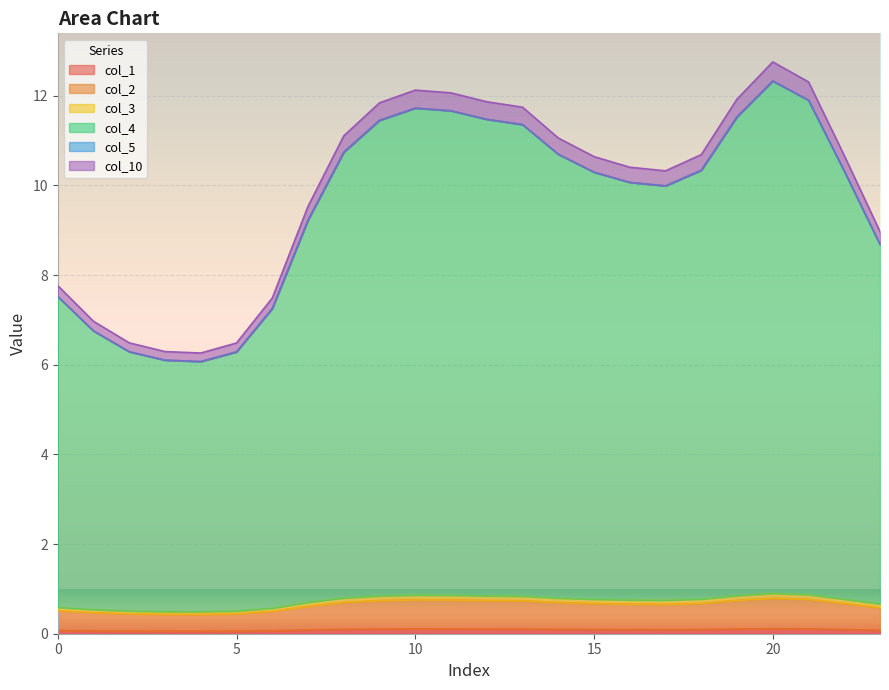

In col_3, how many points are lower than both neighbors (excluding endpoints)?

2